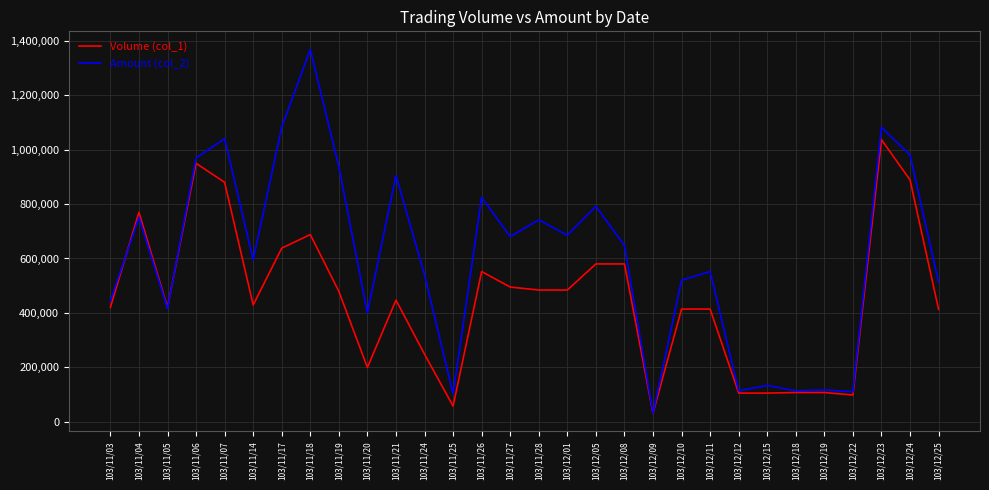

At which category is the sum across all series the highest?

103/12/23